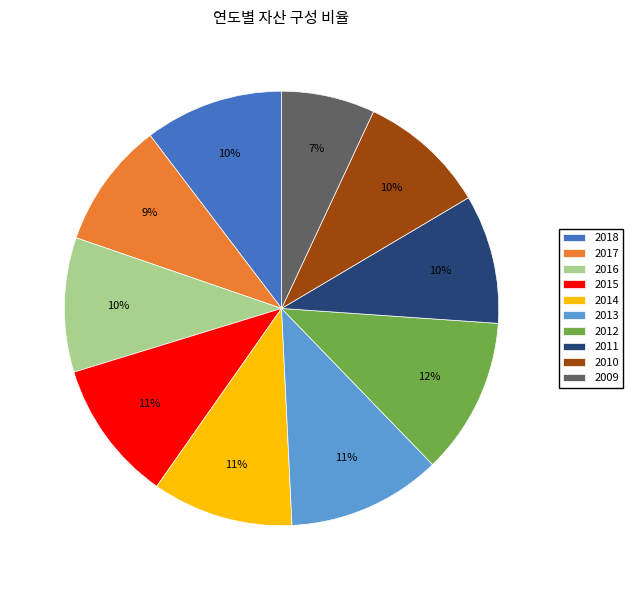

Combined, do 2018 and 2011 account for over 50%?

No